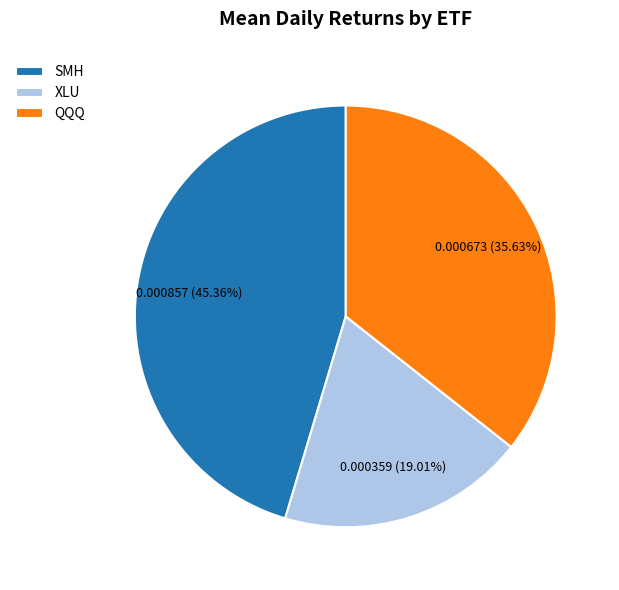

What is the smallest slice in the pie chart?

XLU